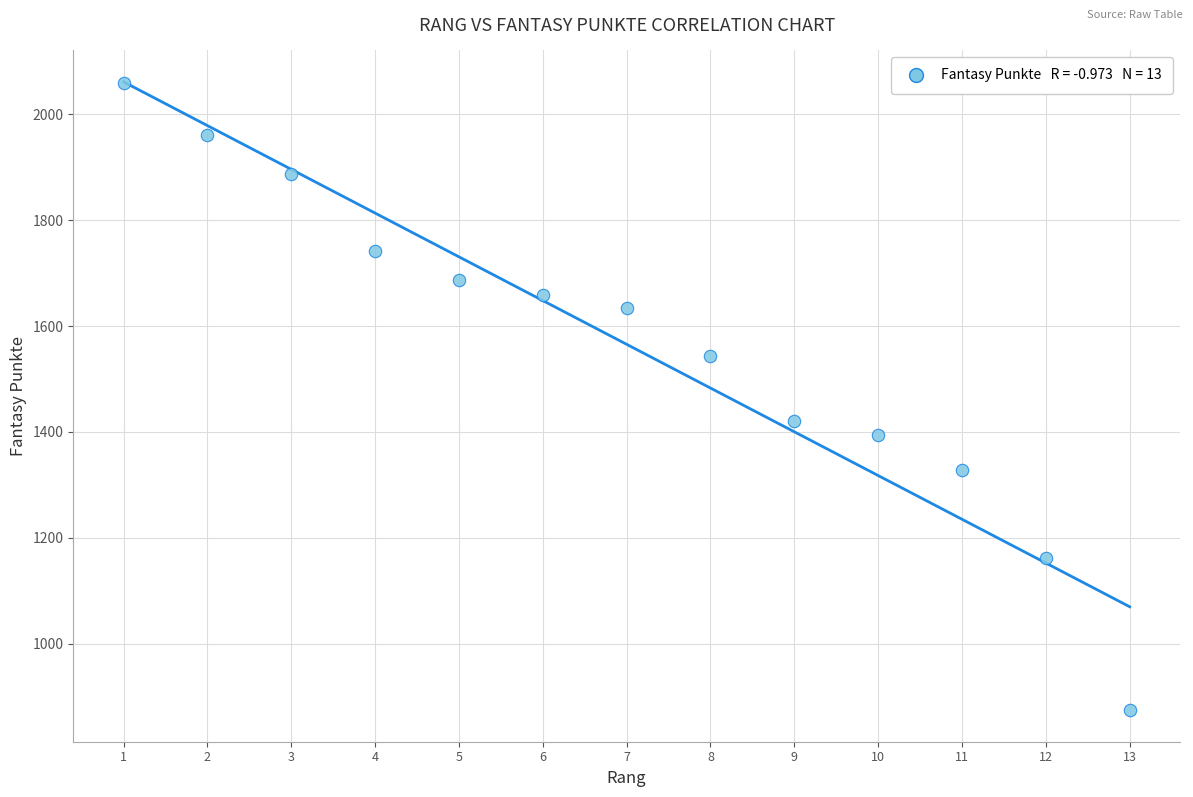

What is the range of Y values (max minus min)?

1185